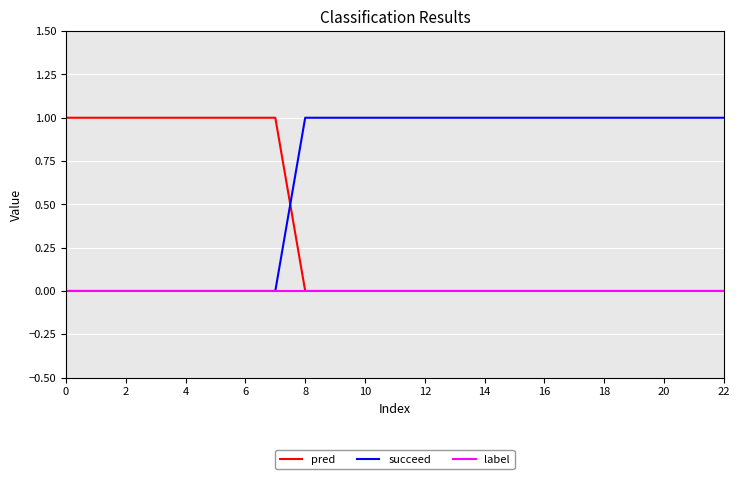

Which series has the largest total across all categories?

succeed